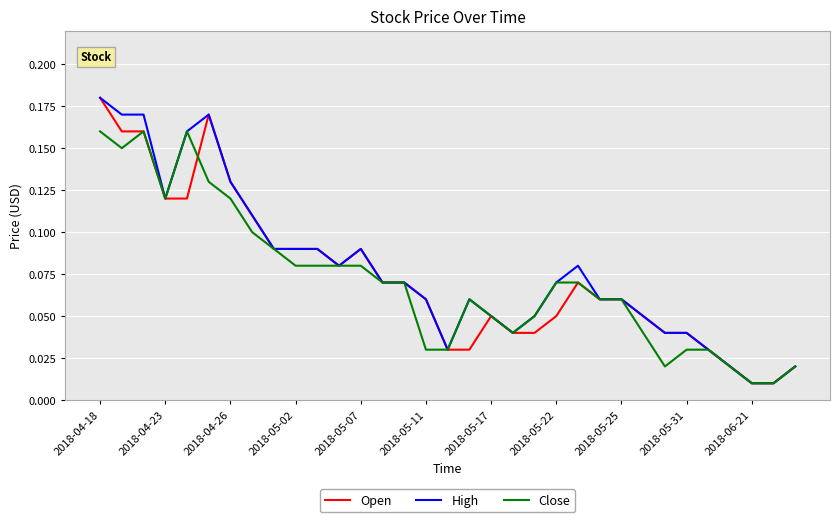

At which label does Open reach its peak?

2018-04-18